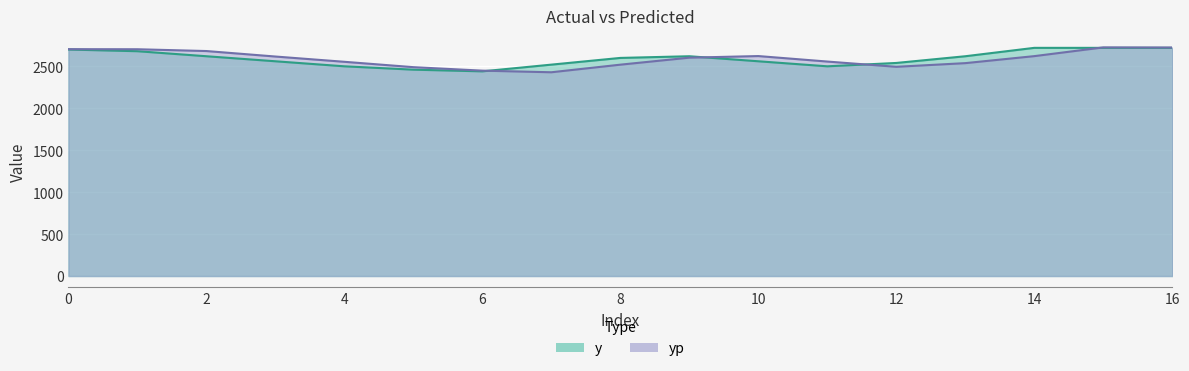

True or false: y has a value of 2720.0 at 16.

True